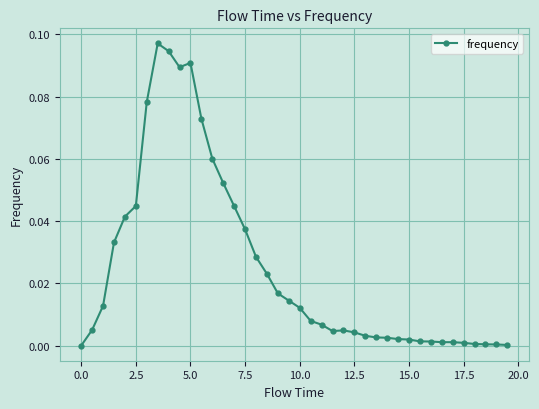

Does the chart display data point markers on the line(s)?

Yes